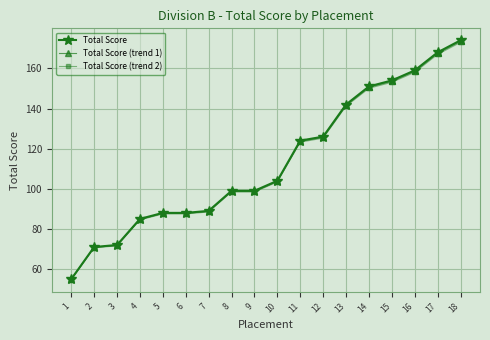

True or false: Total Score (trend 1) and Total Score (trend 2) intersect in this chart.

False